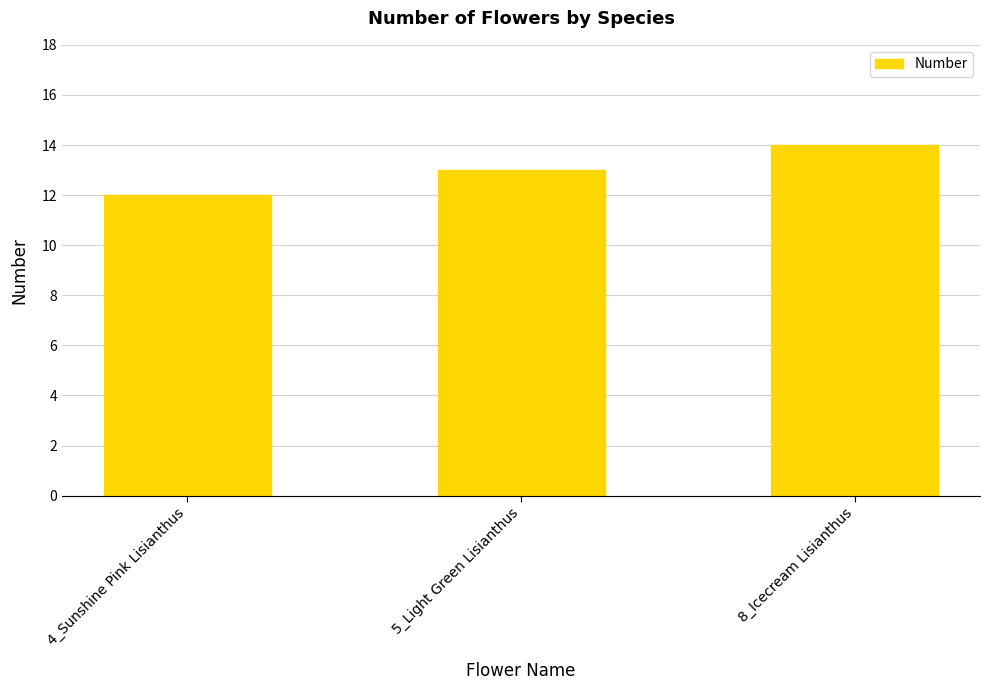

What is the label of the 3rd bar from the right?

4_Sunshine Pink Lisianthus